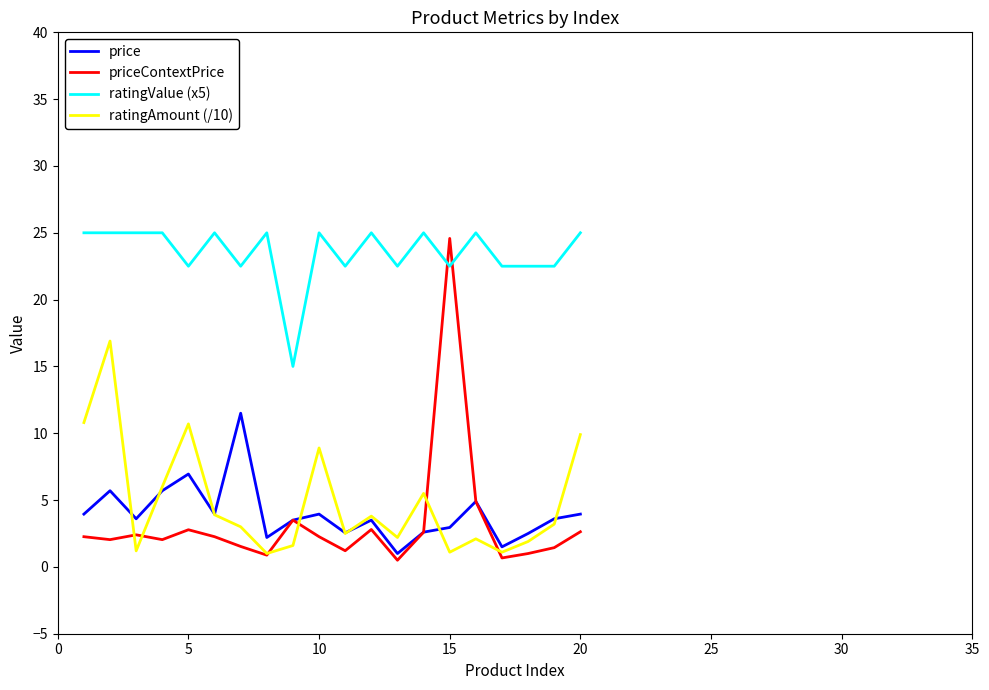

What is the highest value of the ratingValue (x5) series?

25.0